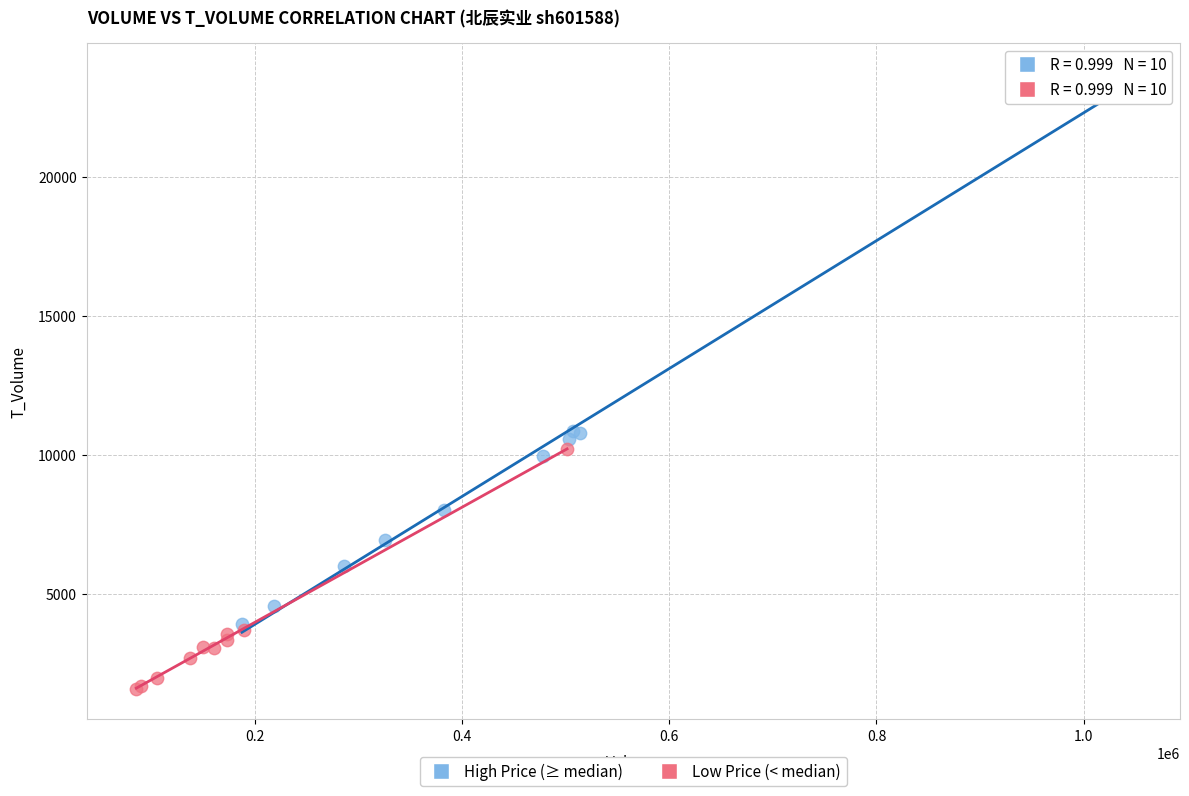

Which series reaches the maximum Y coordinate?

High Price (≥ median)